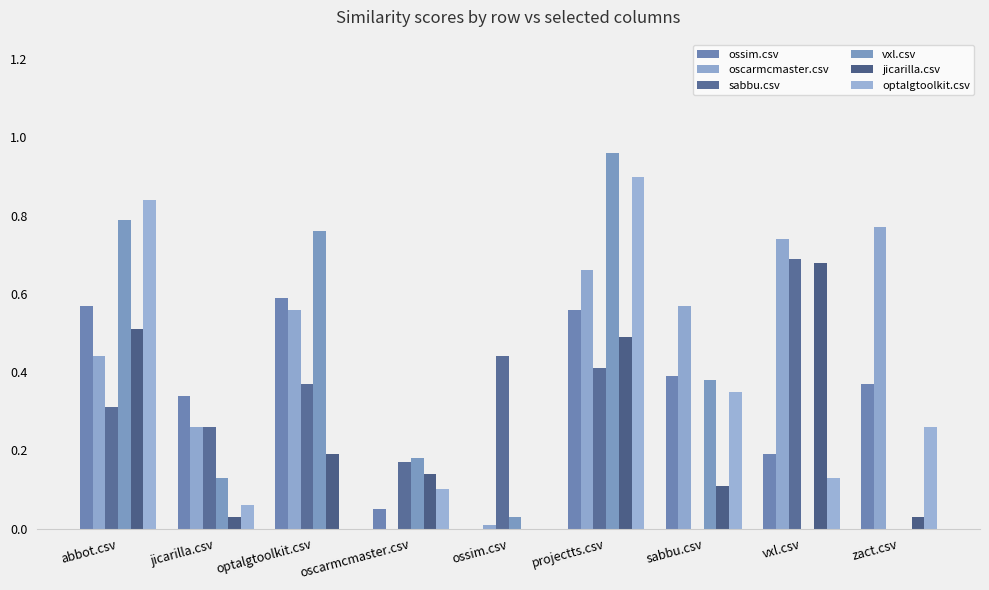

Between ossim.csv and zact.csv, which series saw the biggest shift?

oscarmcmaster.csv